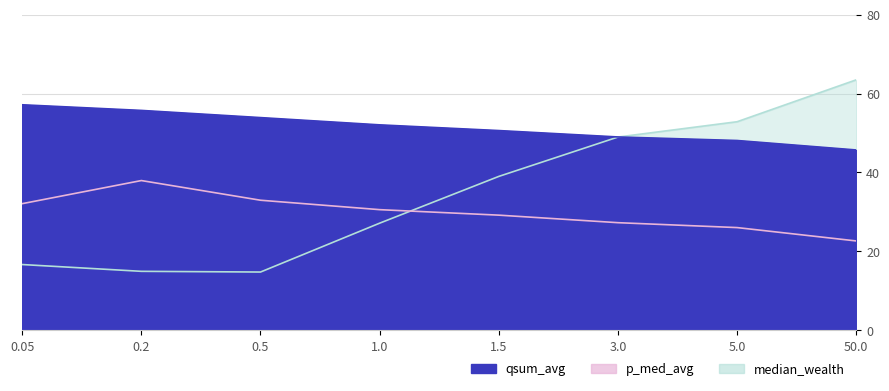

At which label does p_med_avg first exceed 30?

0.05